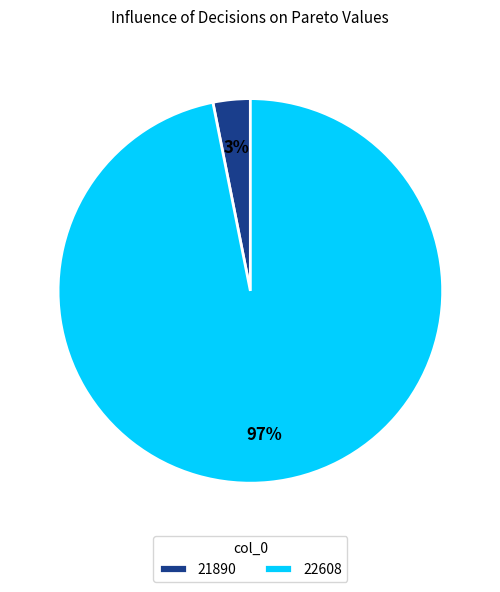

Which category has the smallest portion of the pie?

21890